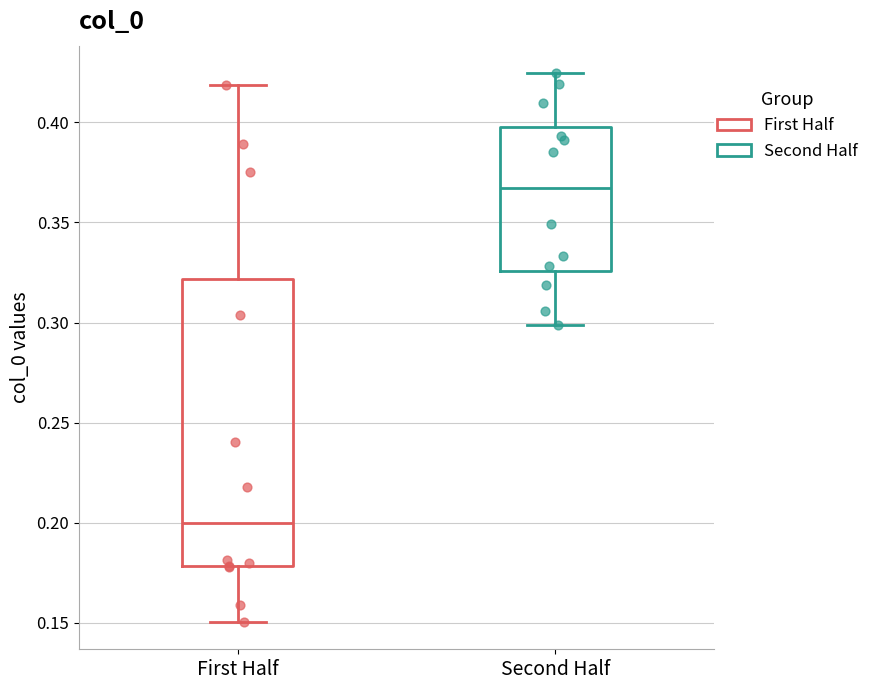

Which box's median line is the lowest?

First Half